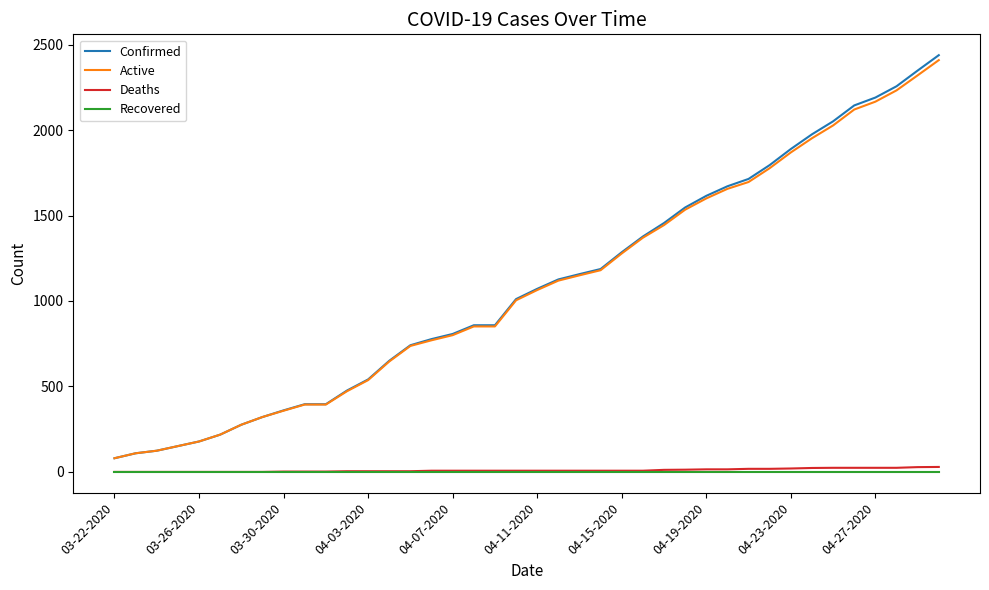

What is the greatest value displayed?

2438